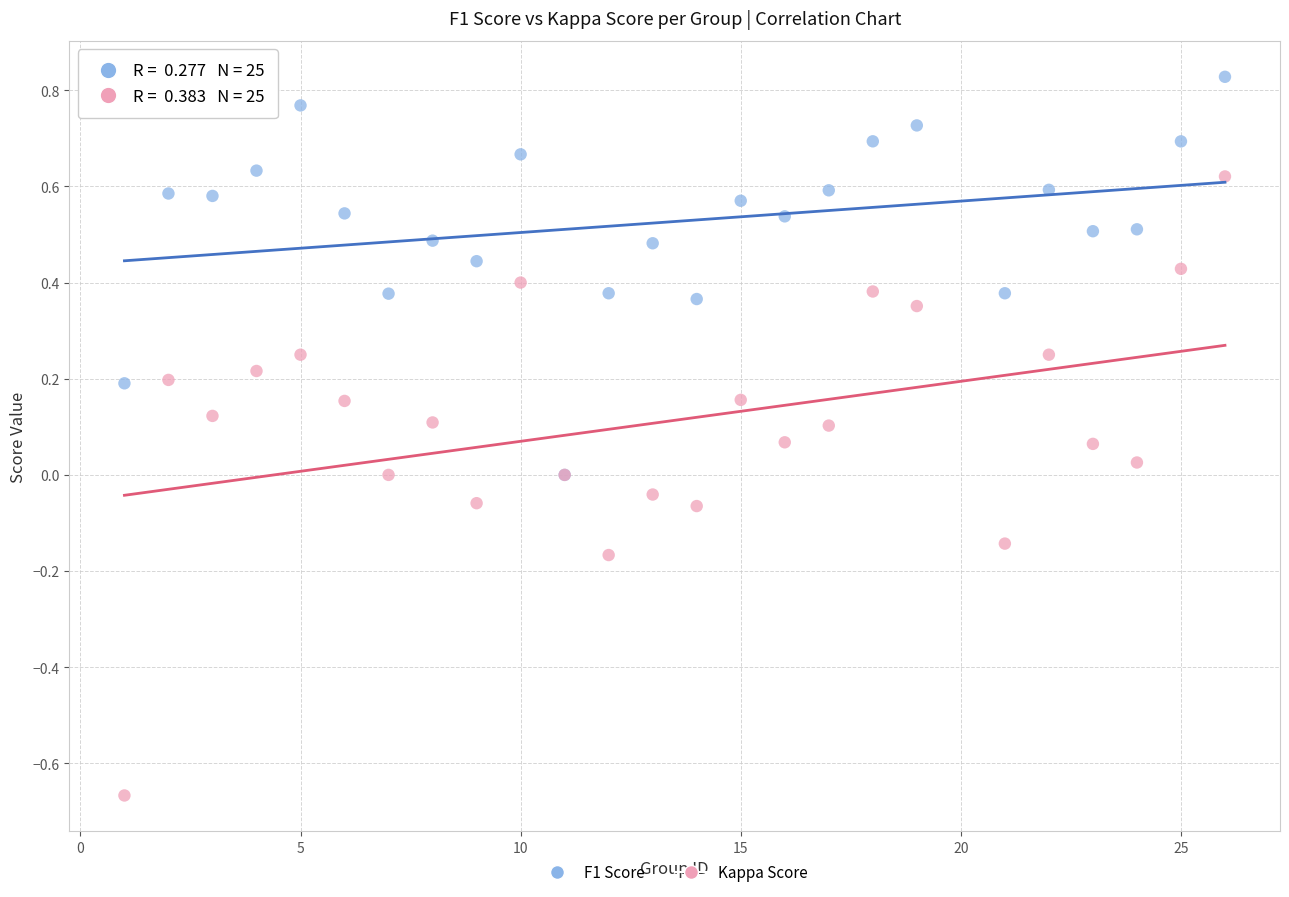

Which series reaches the maximum Y coordinate?

F1 Score